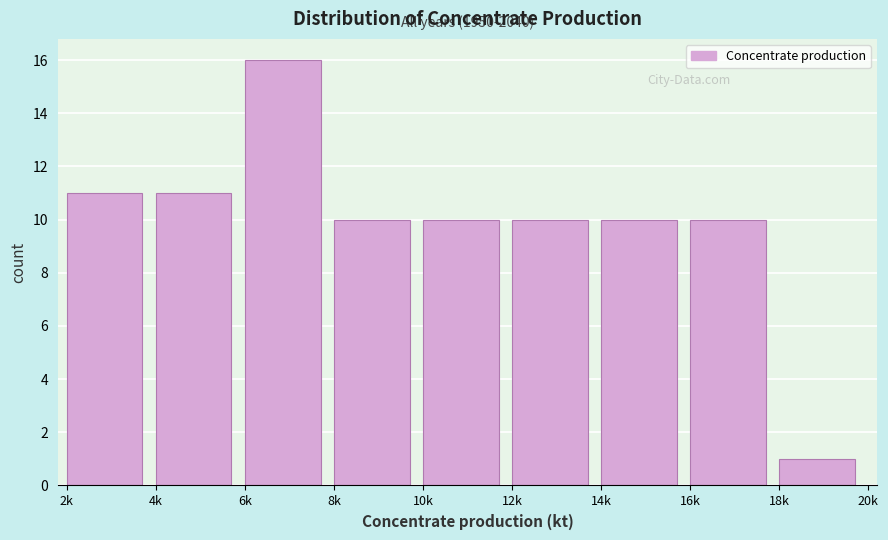

Reading left to right, list all the values displayed in this chart.

11	11	16	10	10	10	10	10	1